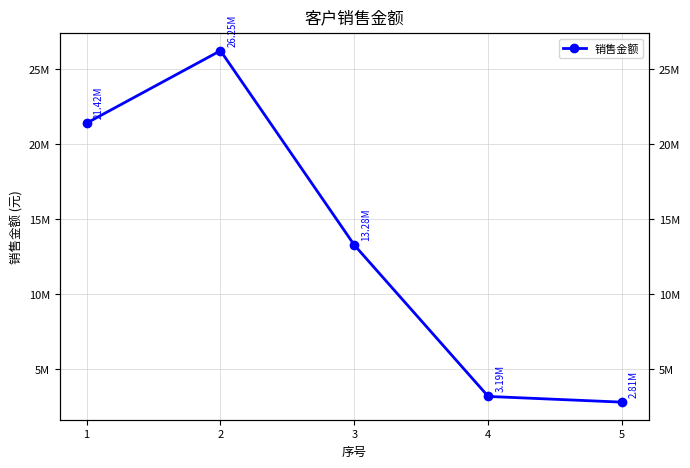

How many categories are shown in the chart?

5